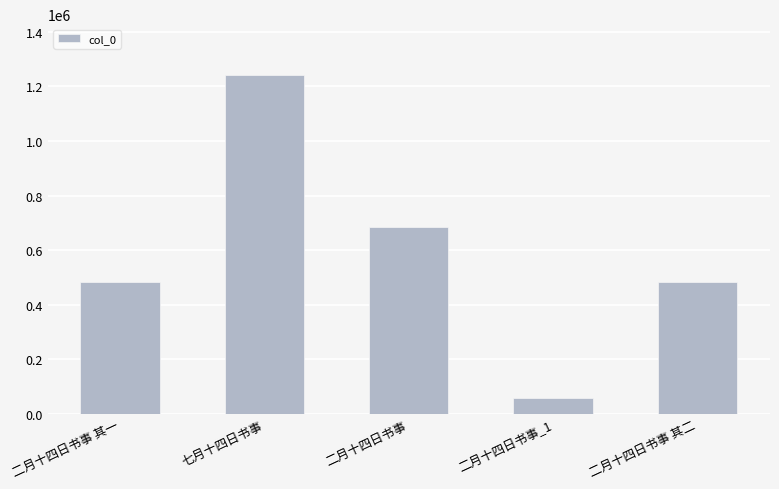

Read the value at 二月十四日书事, to the nearest 50.

683100